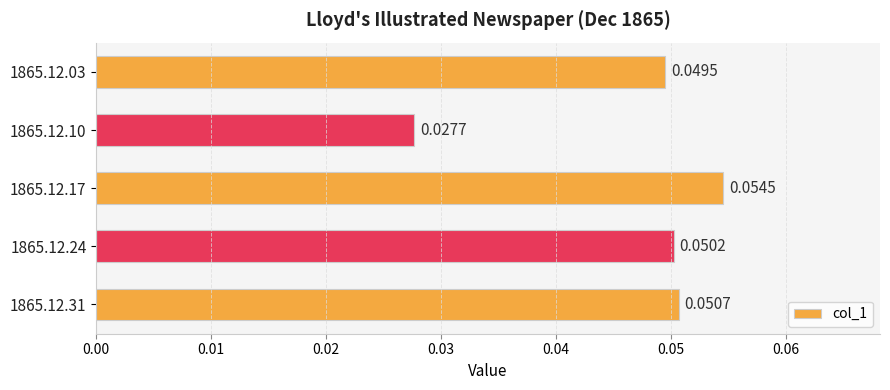

Where is the data nearest to the value 0?

1865.12.10